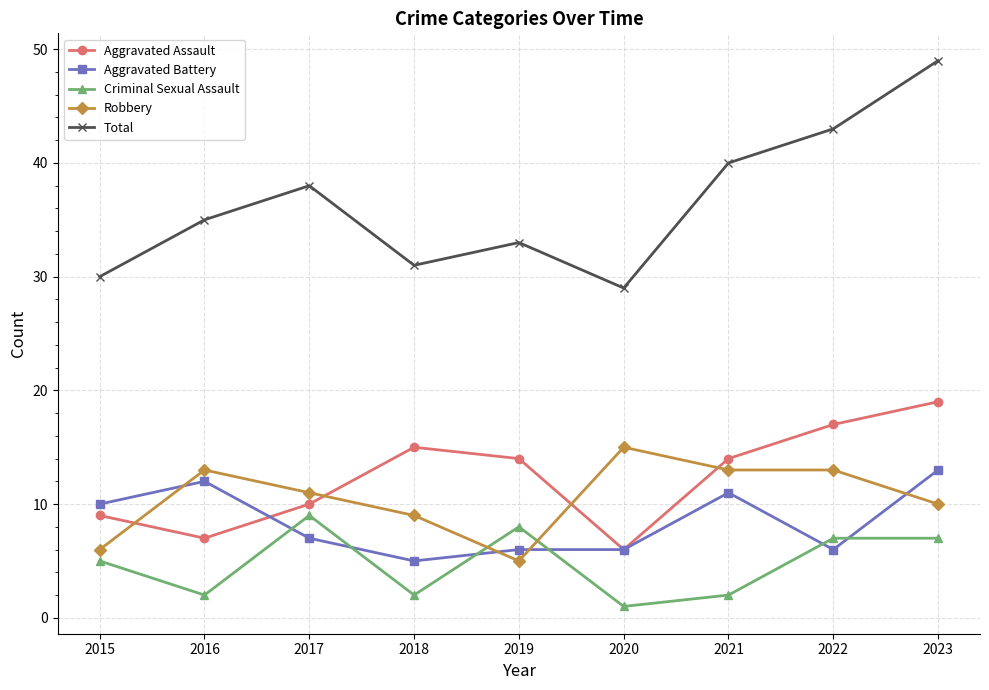

True or false: Aggravated Assault has a value of 9 at 2020.

False